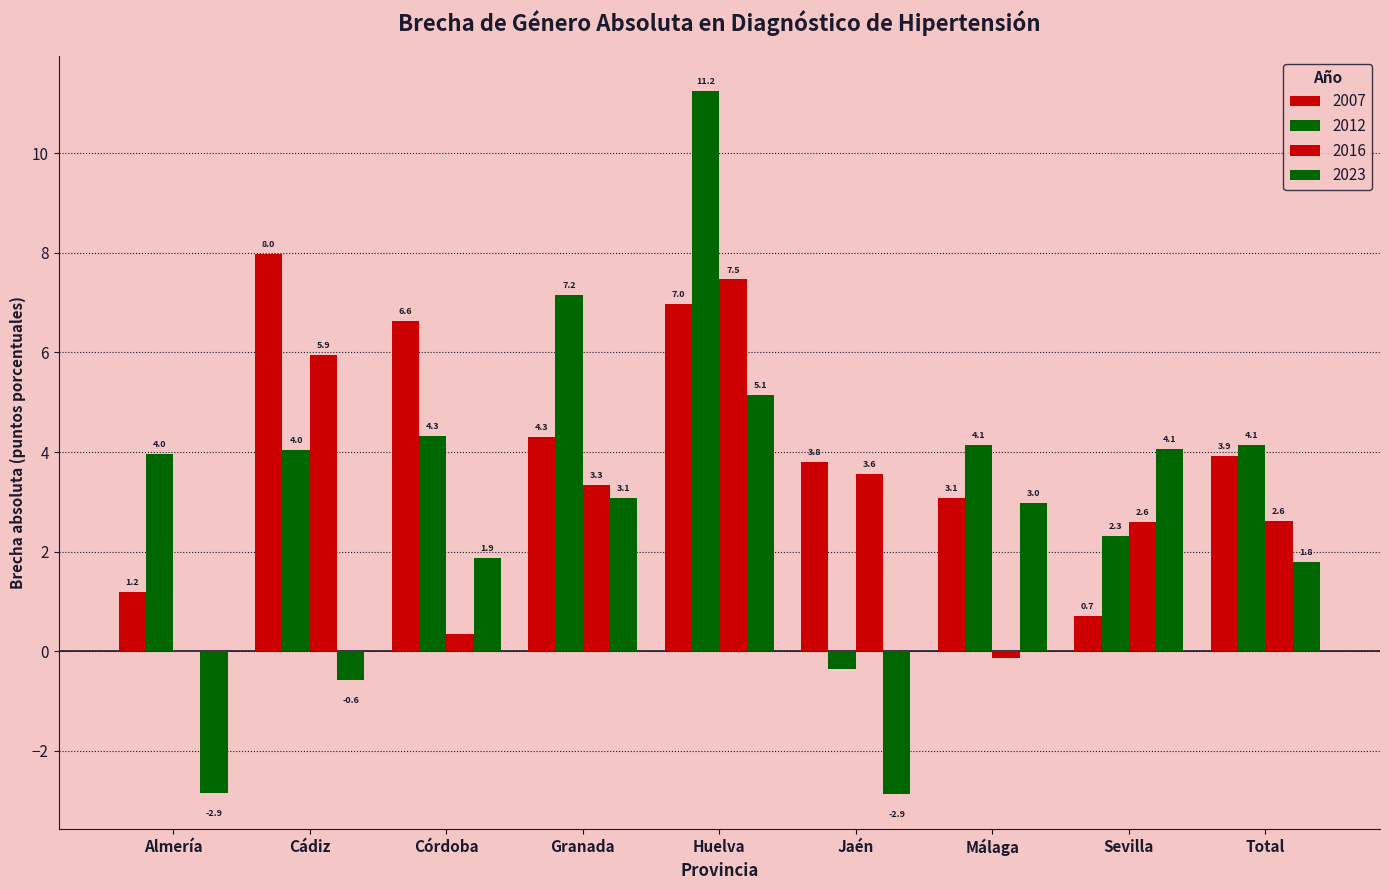

What is the average value of the 2012 series?

4.6